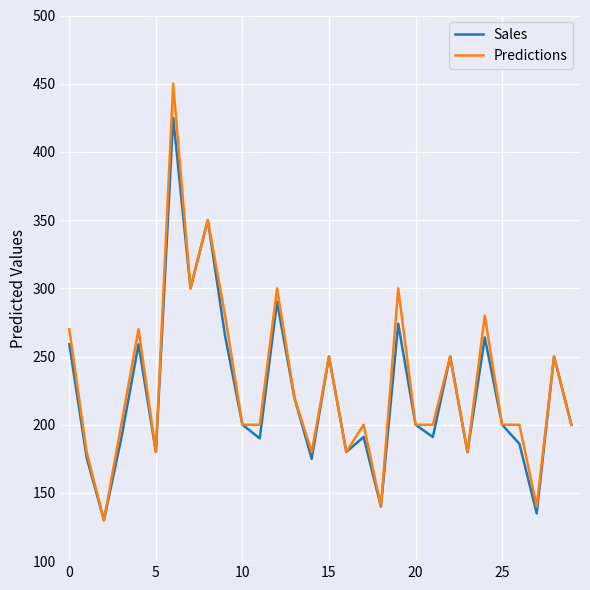

What is the maximum value for Predictions?

450